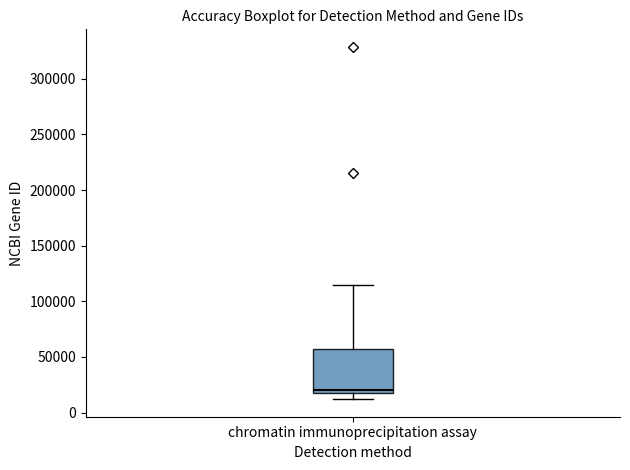

Read this box plot against the y-axis: the position of the median line, the range covered by the box, and the ends of both whiskers. The values are not printed on the chart, so give them approximately, as read against the axis.

median 20000, box 15000 to 55000, whiskers 10000 to 115000